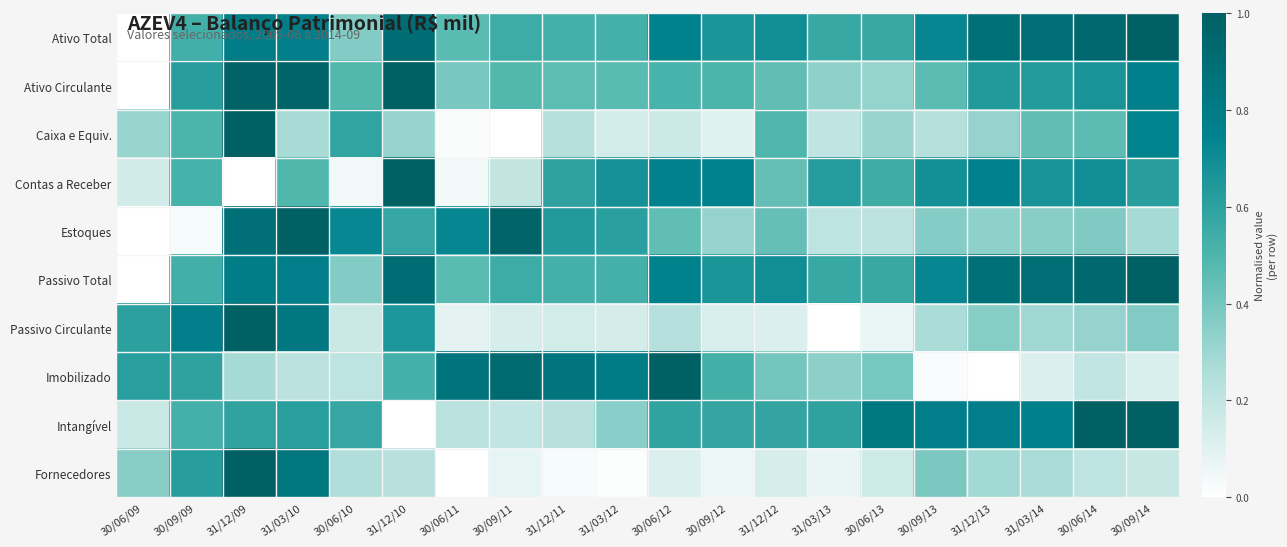

At 31/12/09, list the series in order from smallest to largest.

Contas a Receber, Imobilizado, Intangível, Ativo Total, Passivo Total, Estoques, Ativo Circulante, Caixa e Equiv., Passivo Circulante, Fornecedores